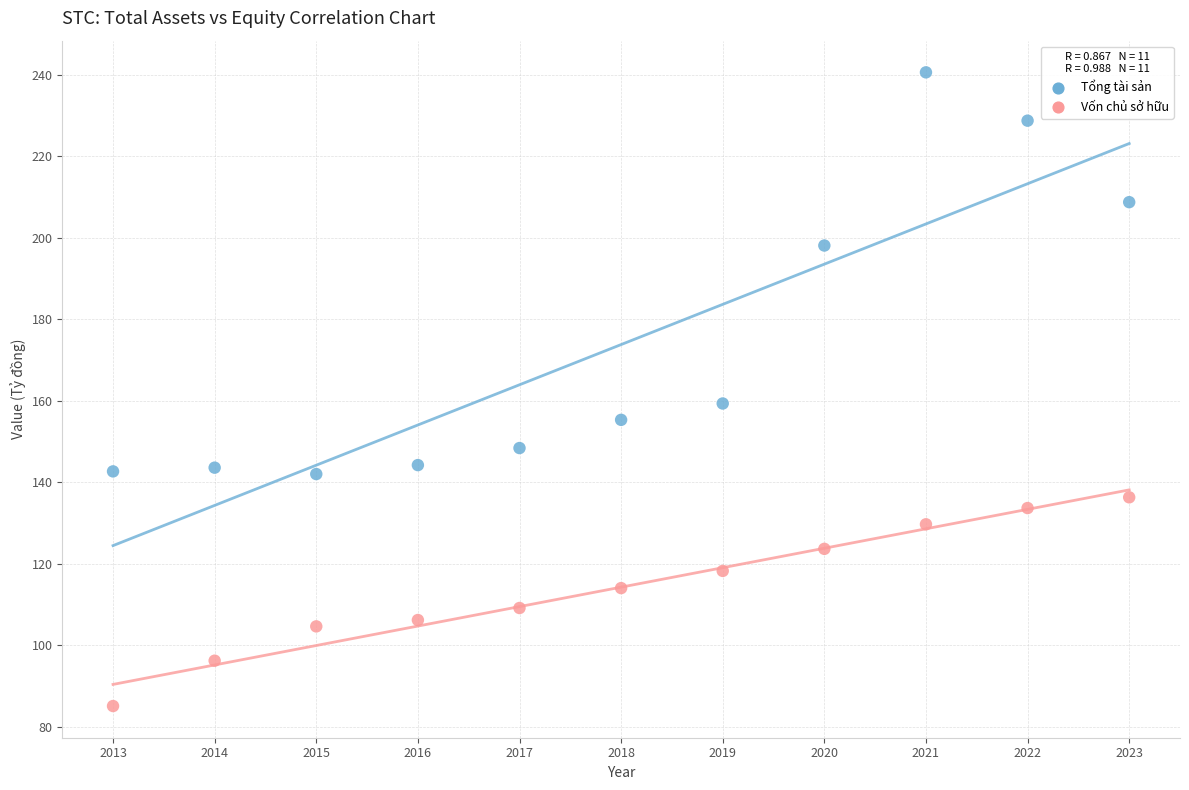

What are all the series names shown in the legend?

Tổng tài sản, Vốn chủ sở hữu